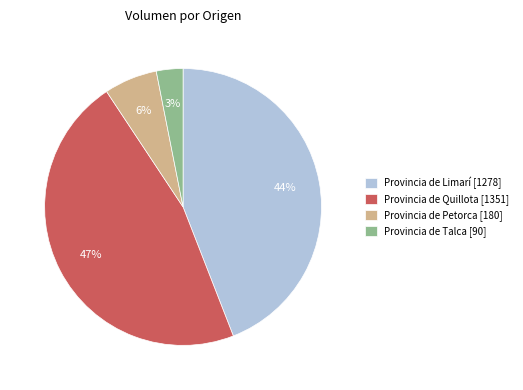

To the nearest percent, what is the average slice percentage?

25%